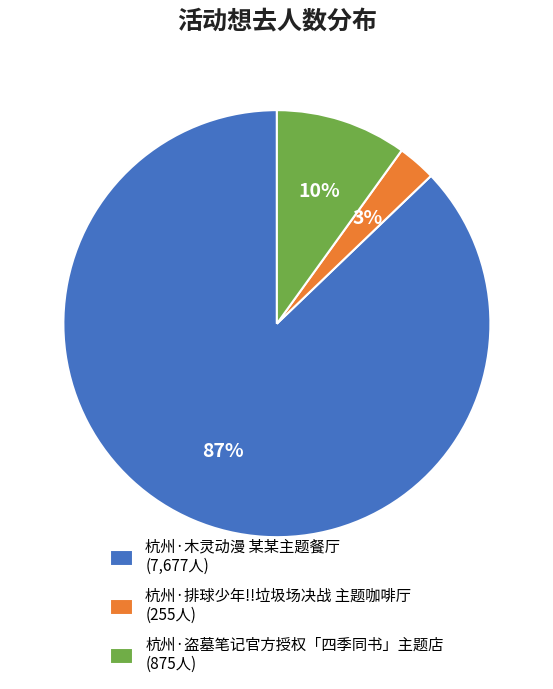

How many slices are in this pie chart?

3